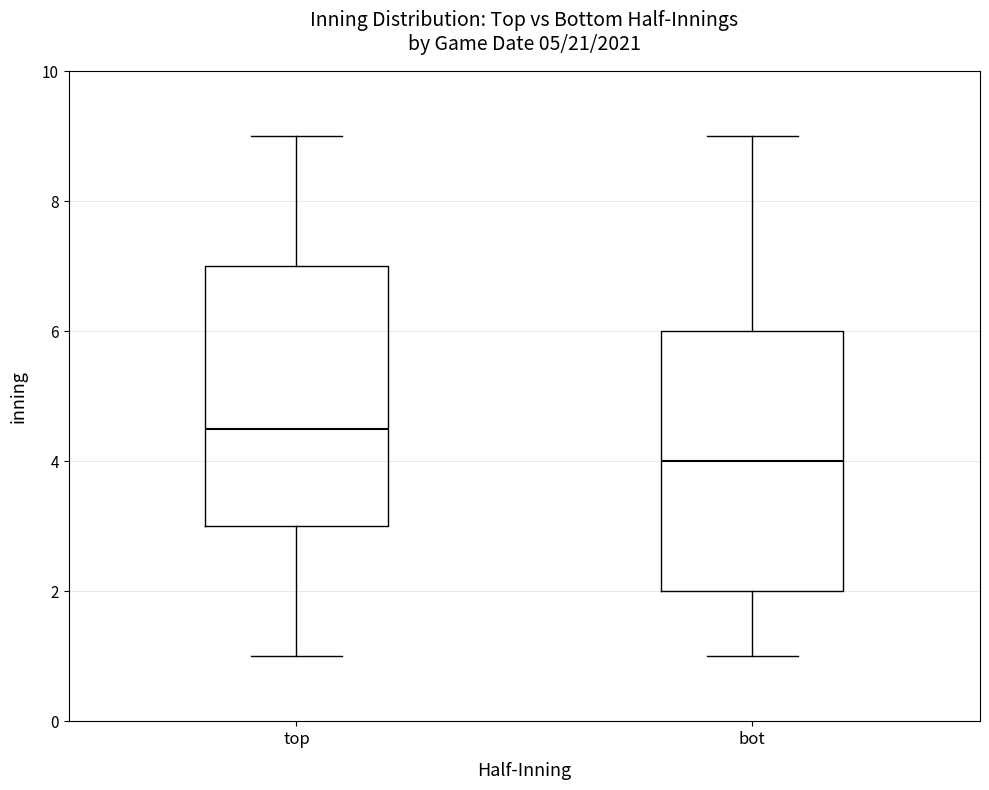

Where is the upper edge of the box for top on the y-axis? The values are not printed on the chart, so give them approximately, as read against the axis.

7.0